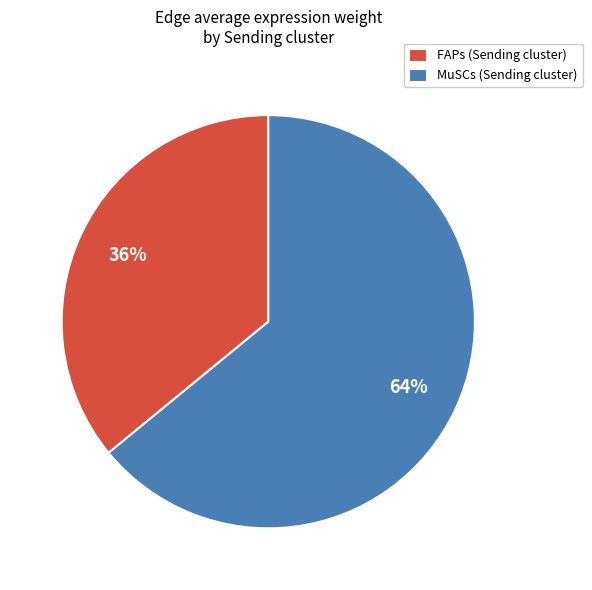

Is FAPs (Sending cluster) the majority of the pie?

No